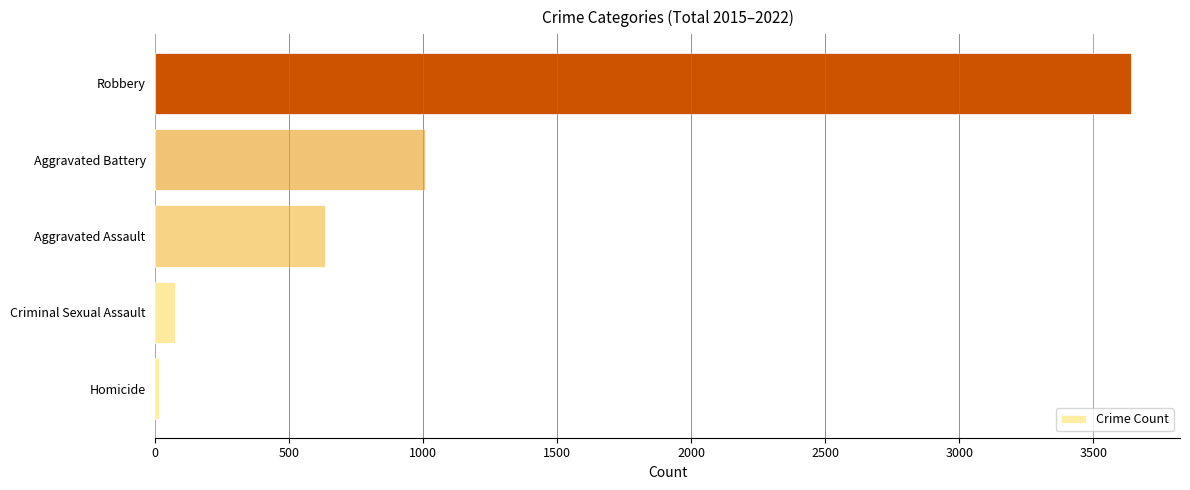

What is the greatest value displayed?

3641